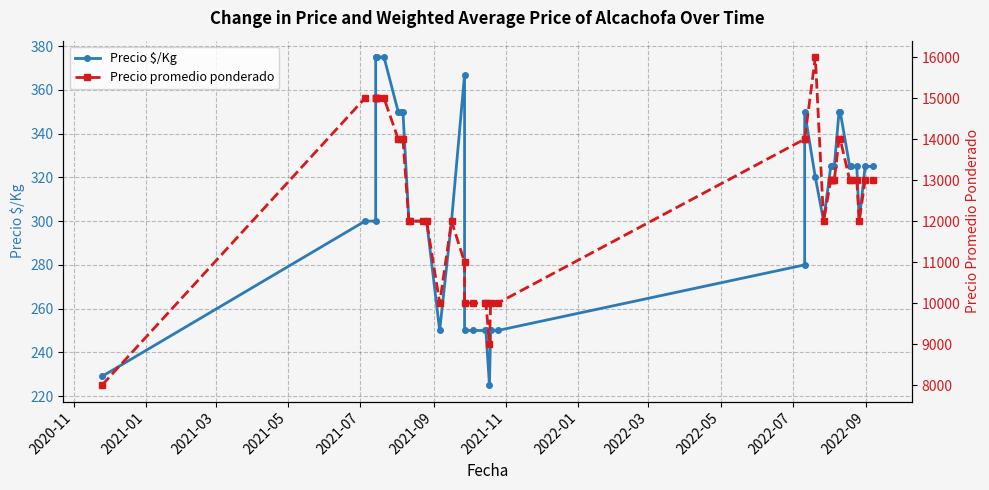

What position from the left is 2021-05?

4